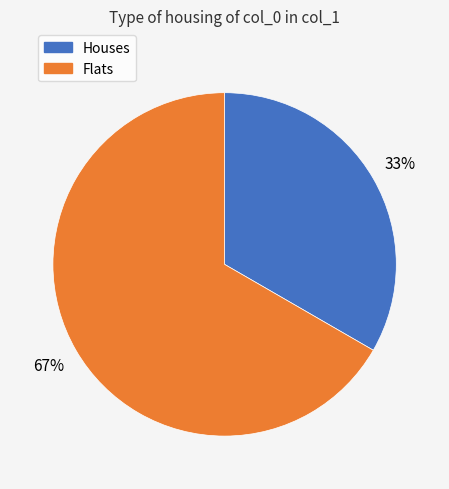

Is there a majority slice in this chart?

Yes